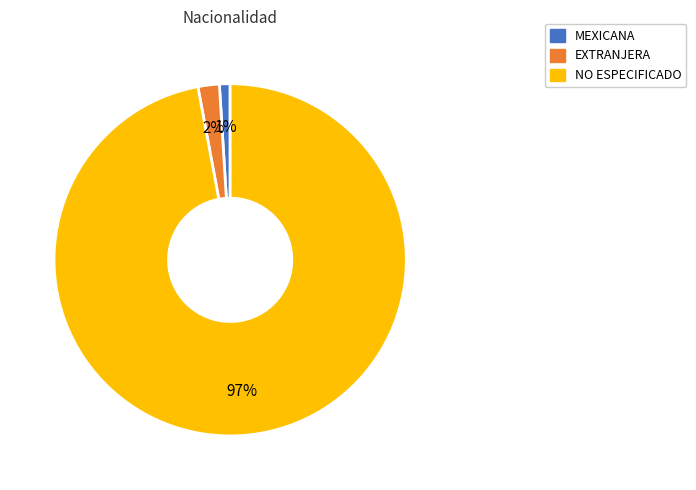

Does any single category account for the majority?

Yes